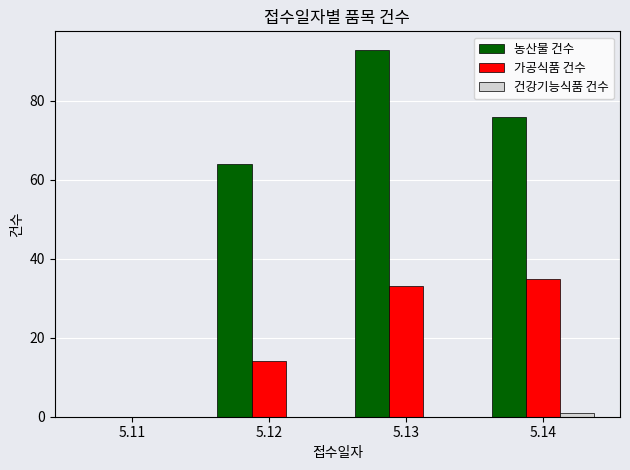

How many groups of bars are there?

4